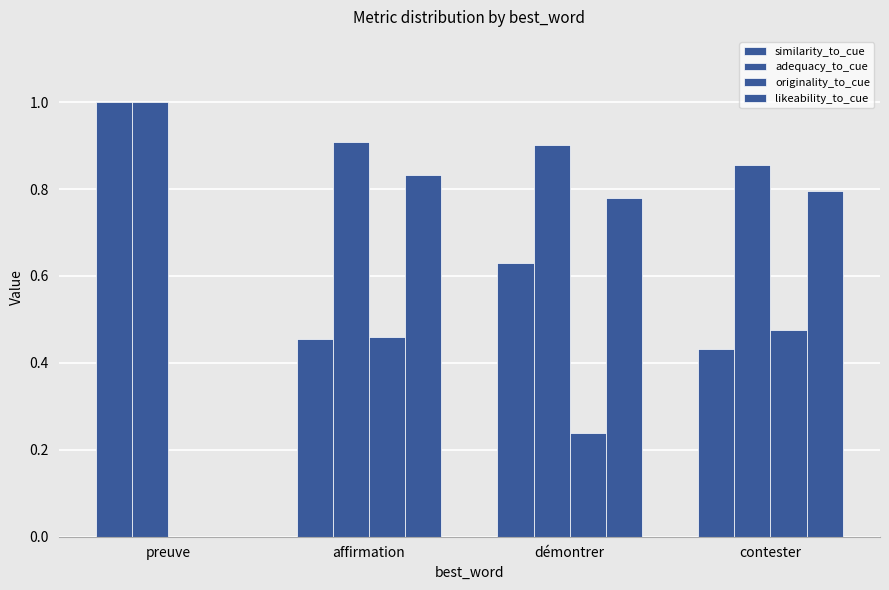

True or false: originality_to_cue has a value of 0.3 at contester.

False